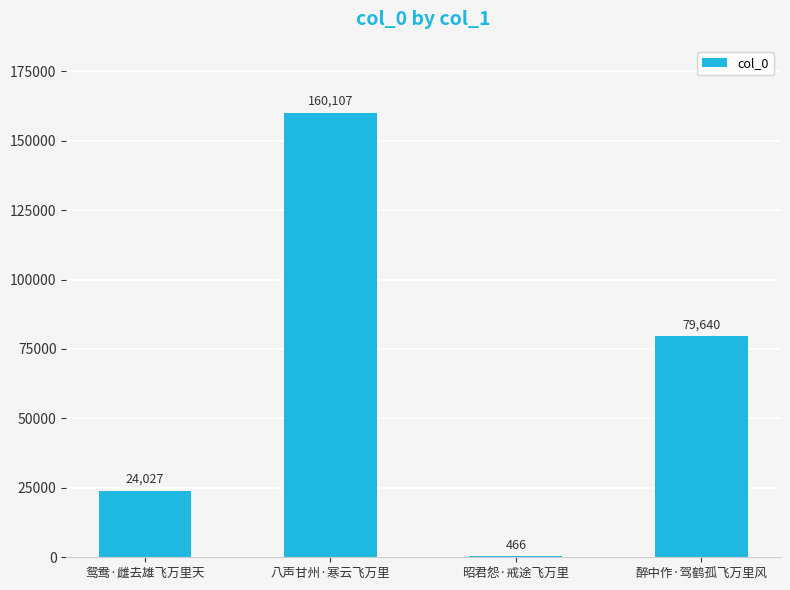

How many series are shown in this chart?

1